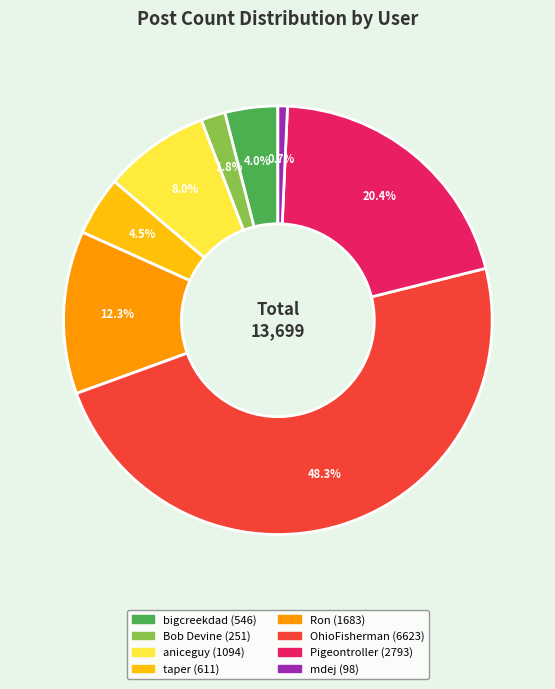

Is there a majority slice in this chart?

No